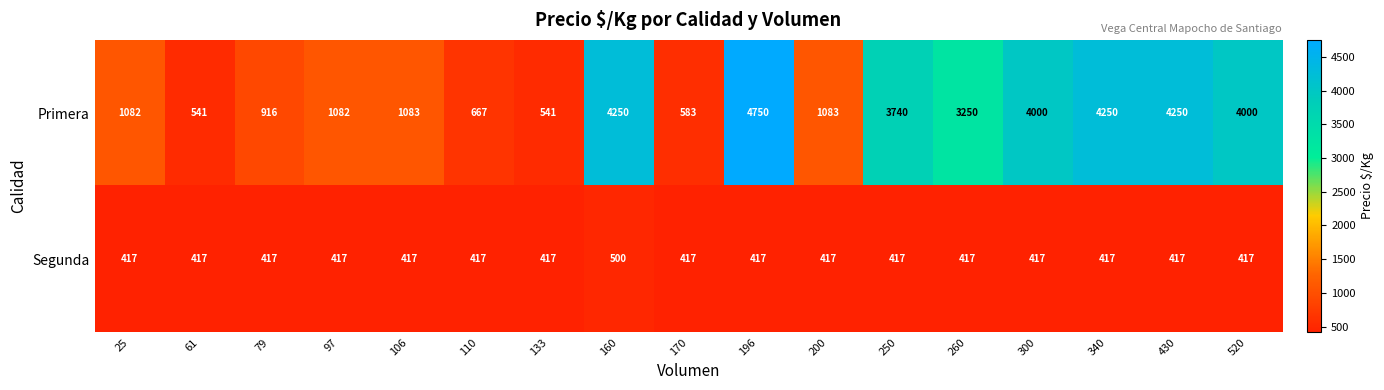

How many values in the Segunda series exceed 417?

1